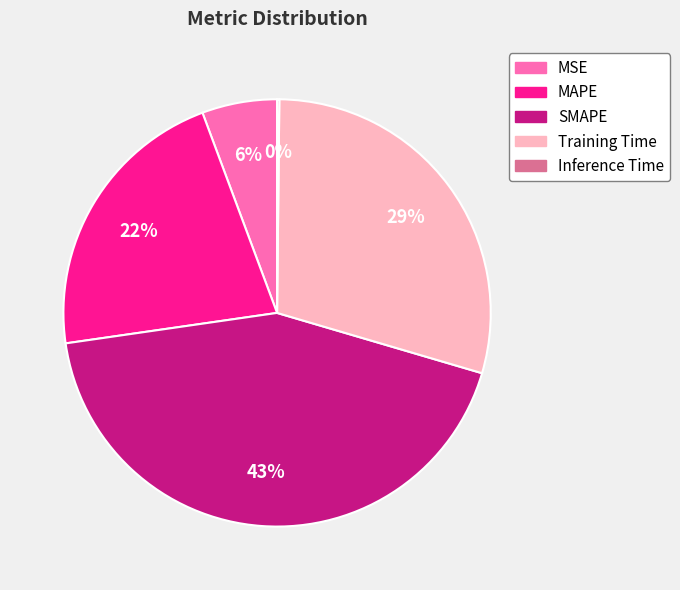

To the nearest percent, what is the difference between the largest and smallest slice percentages?

43%